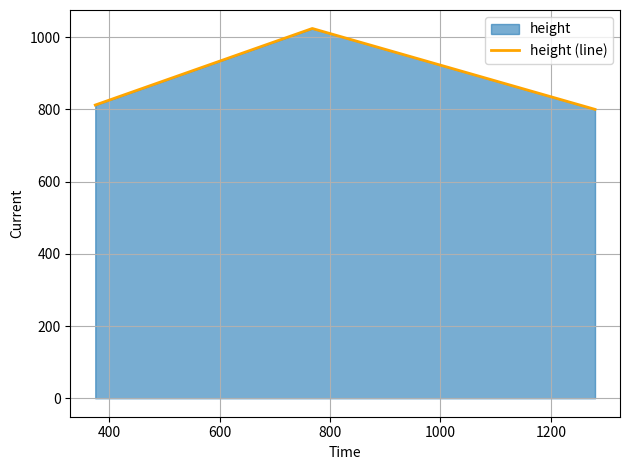

How many lines are shown in the chart?

1